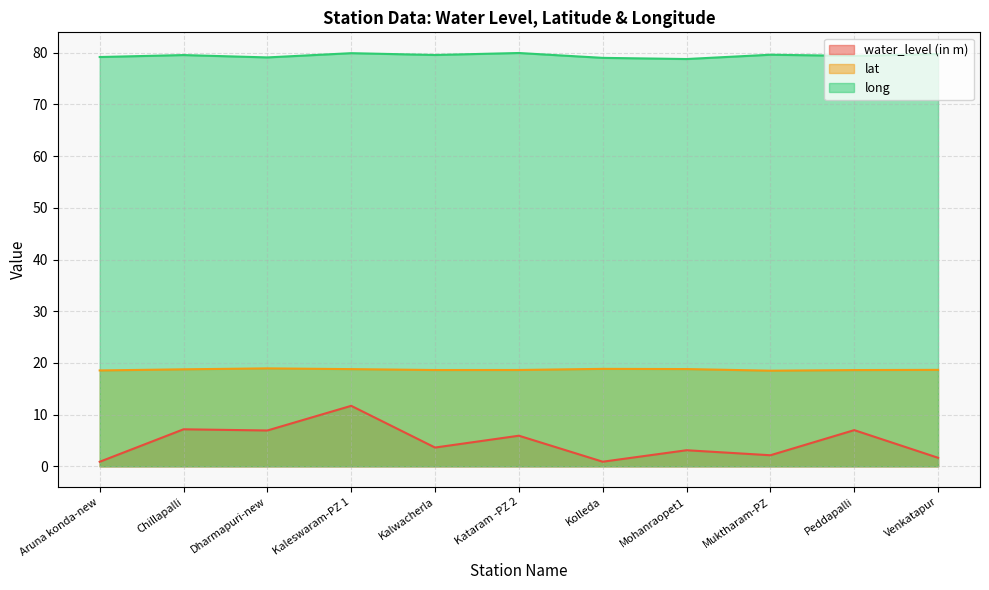

At which label is long closest to 79?

Kolleda